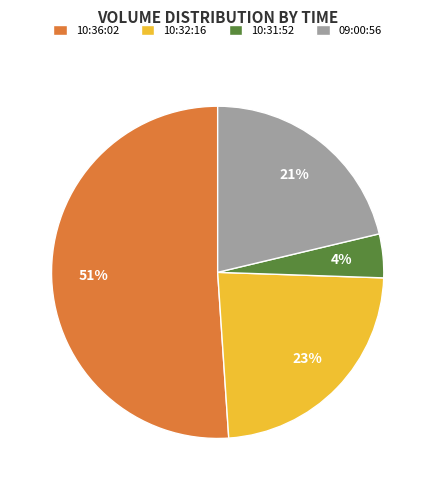

What is the ratio of the value at 10:32:16 to the value at 10:36:02?

0.5